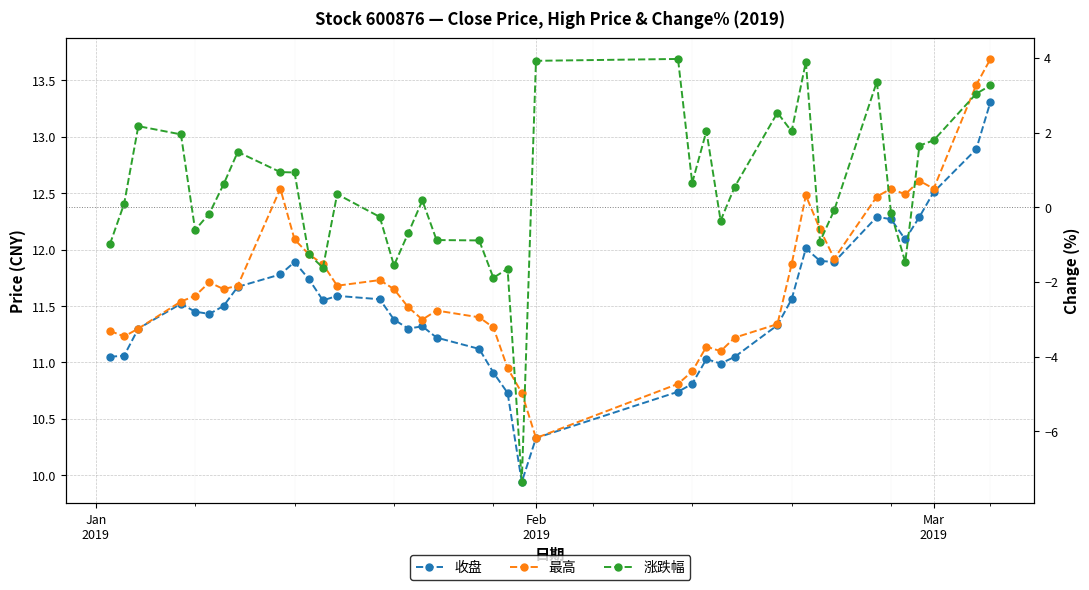

What is the lowest value of the 涨跌幅 series?

-7.4